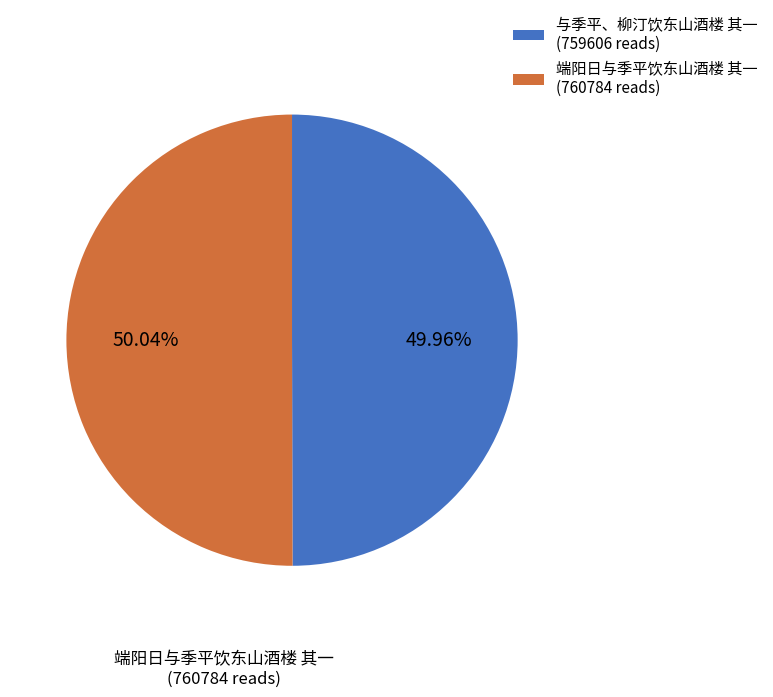

Approximately how many times larger is the value at 端阳日与季平饮东山酒楼 其一 compared to 与季平、柳汀饮东山酒楼 其一?

1.0